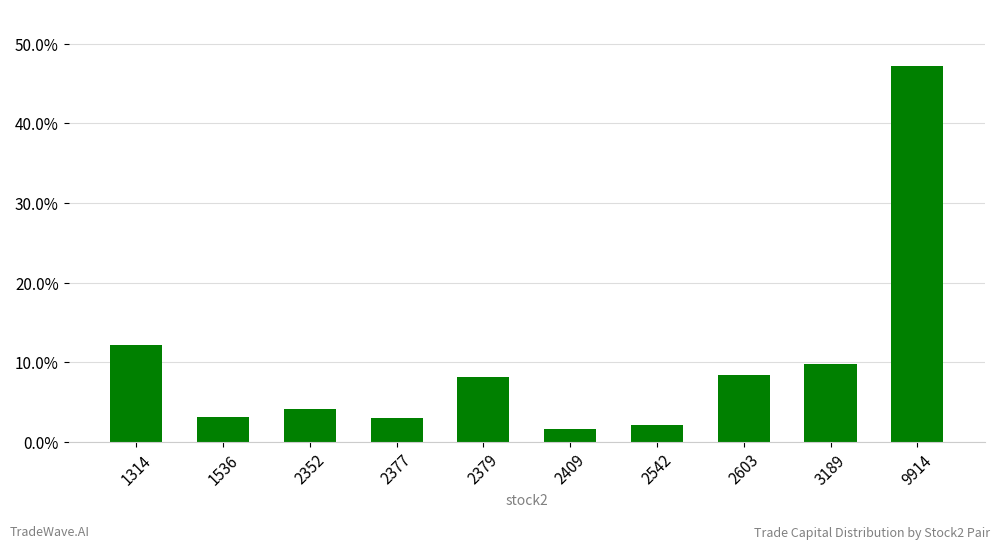

Reading left to right, what are all the values shown in this chart?

0.1	0.0	0.0	0.0	0.1	0.0	0.0	0.1	0.1	0.5